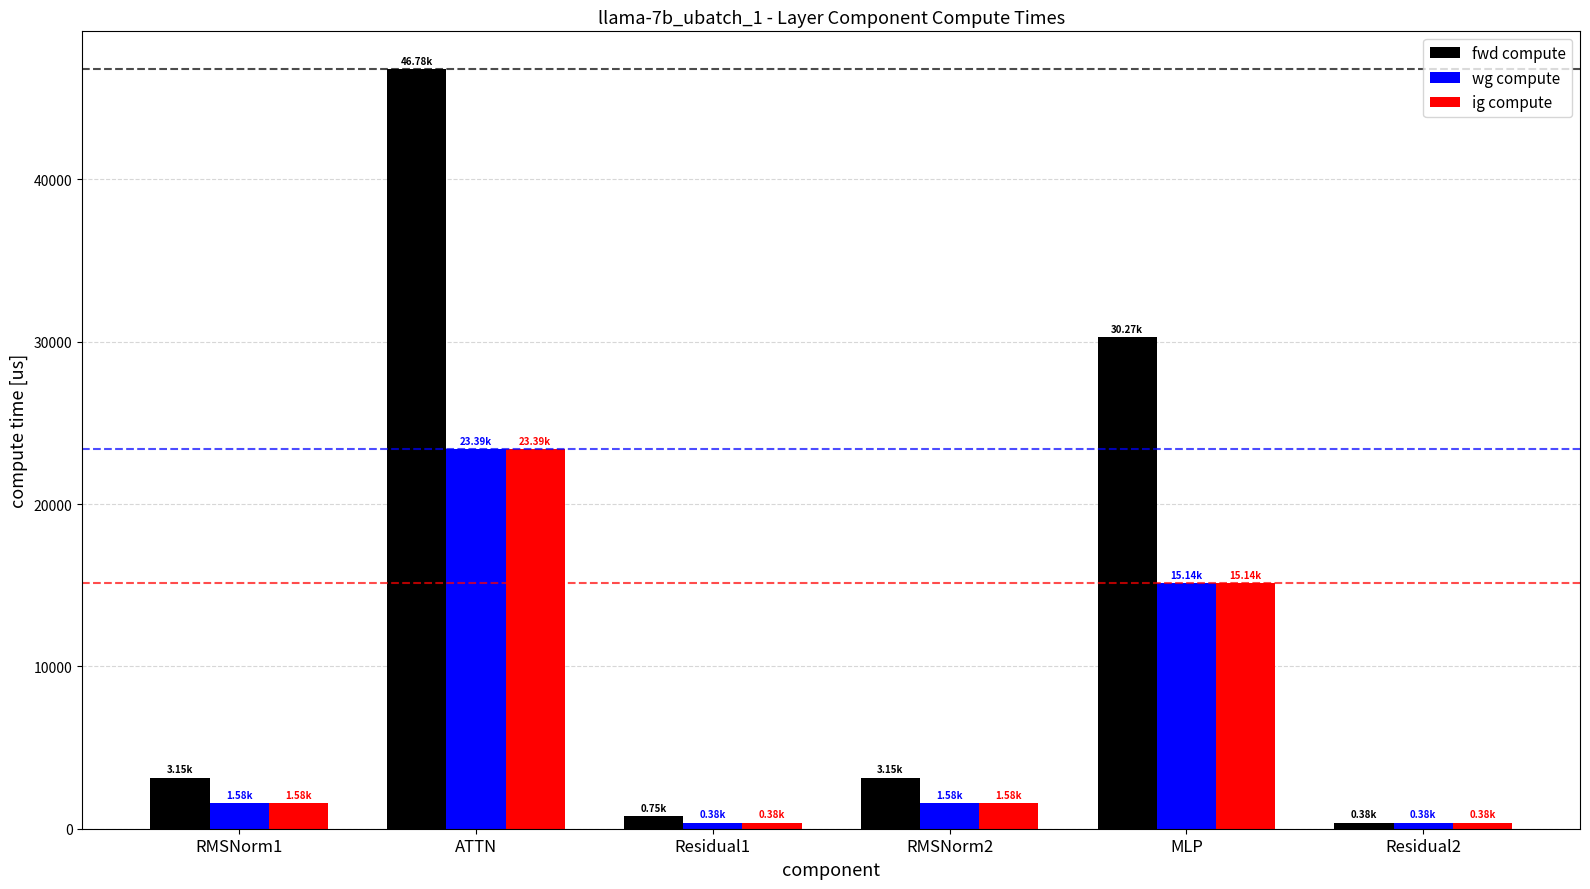

What is the difference between the second highest and minimum values in the wg compute series?

14760.0